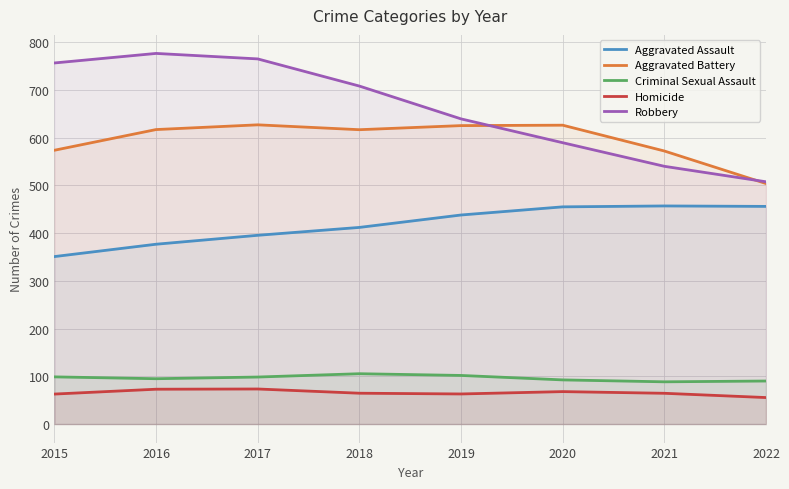

Reading right to left, what are all the values shown in this chart?

Aggravated Assault: 456.1	457.1	455.2	438.1	412.1	395.6	376.9	351.0
Aggravated Battery: 504.1	572.2	626.3	625.4	616.9	627.1	617.2	573.8
Criminal Sexual Assault: 90.2	88.5	92.5	101.9	105.5	98.5	95.0	98.9
Homicide: 55.5	64.5	68.0	63.1	64.6	73.5	73.0	62.8
Robbery: 507.7	540.2	589.6	639.5	708.3	765.2	776.7	756.7